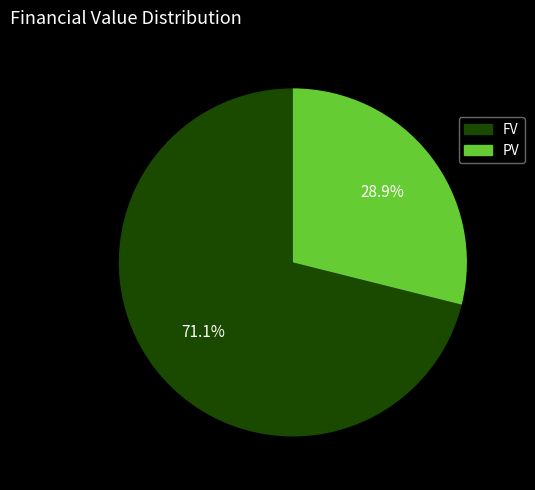

What is the ratio of the value at PV to the value at FV?

0.4